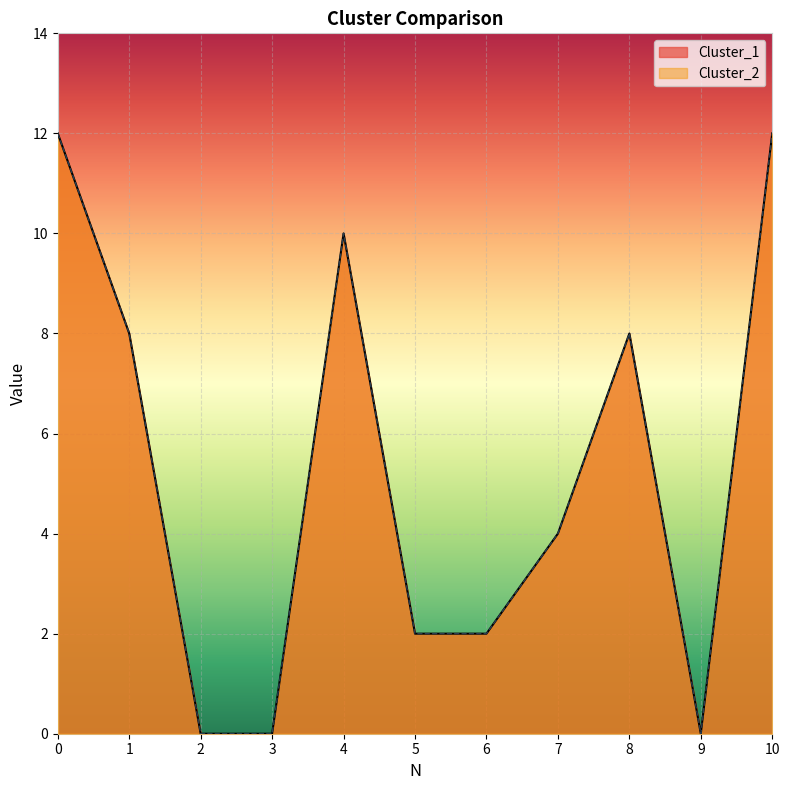

True or false: Cluster_2 and Cluster_1 cross at least once.

False